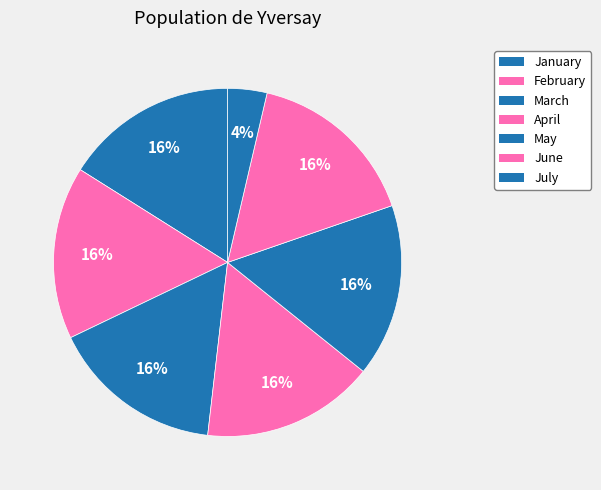

Is it true that January is 16% of the pie?

True